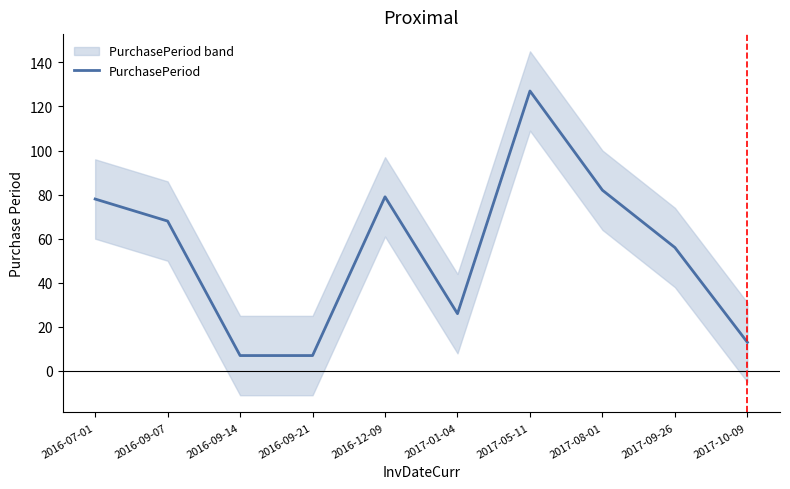

What position from the left is 2017-01-04?

6